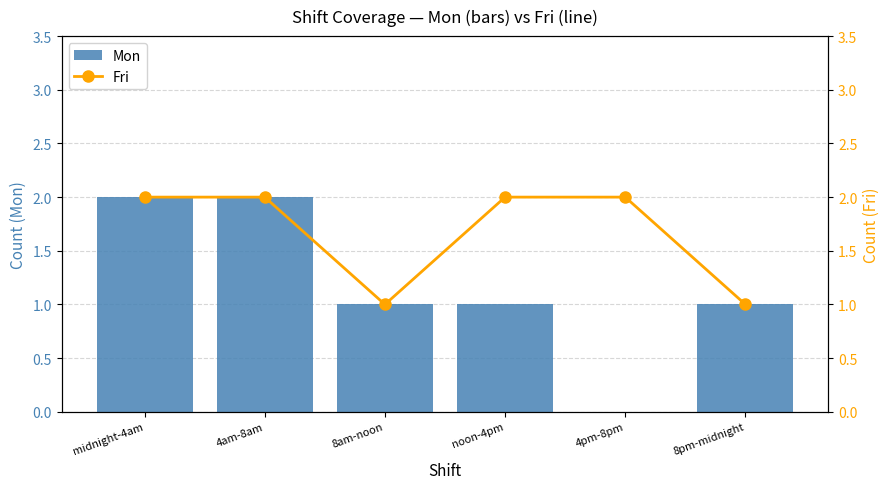

How many Mon values are between 1 and 2?

5